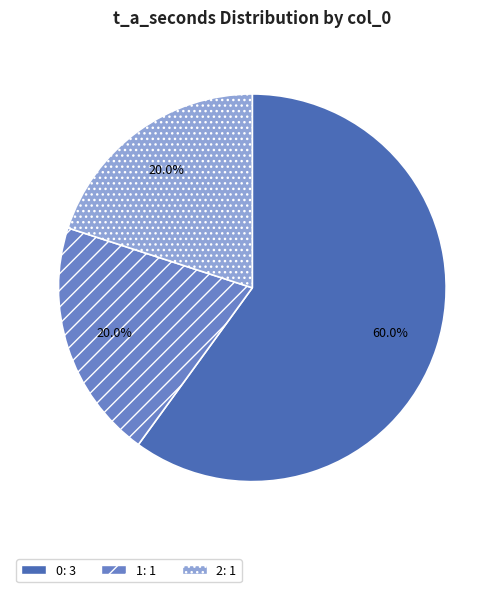

Is there a majority slice in this chart?

Yes